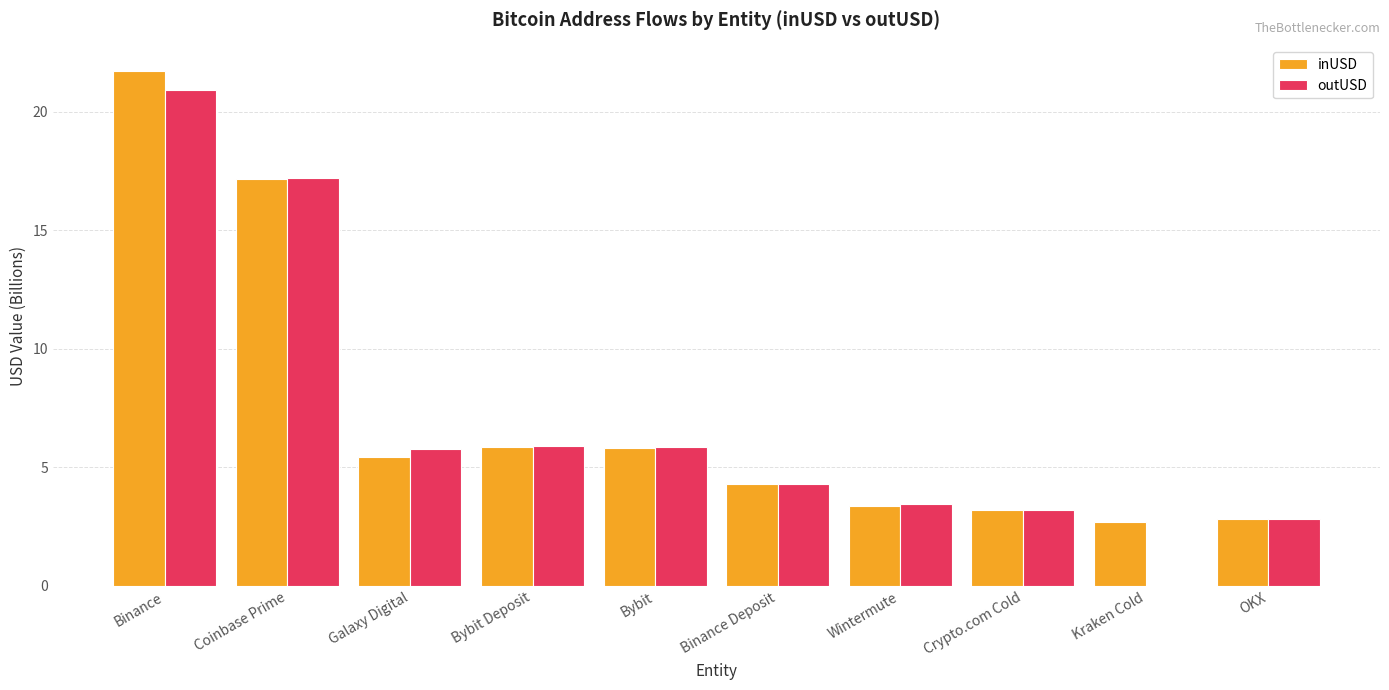

At which label is inUSD closest to 12?

Coinbase Prime